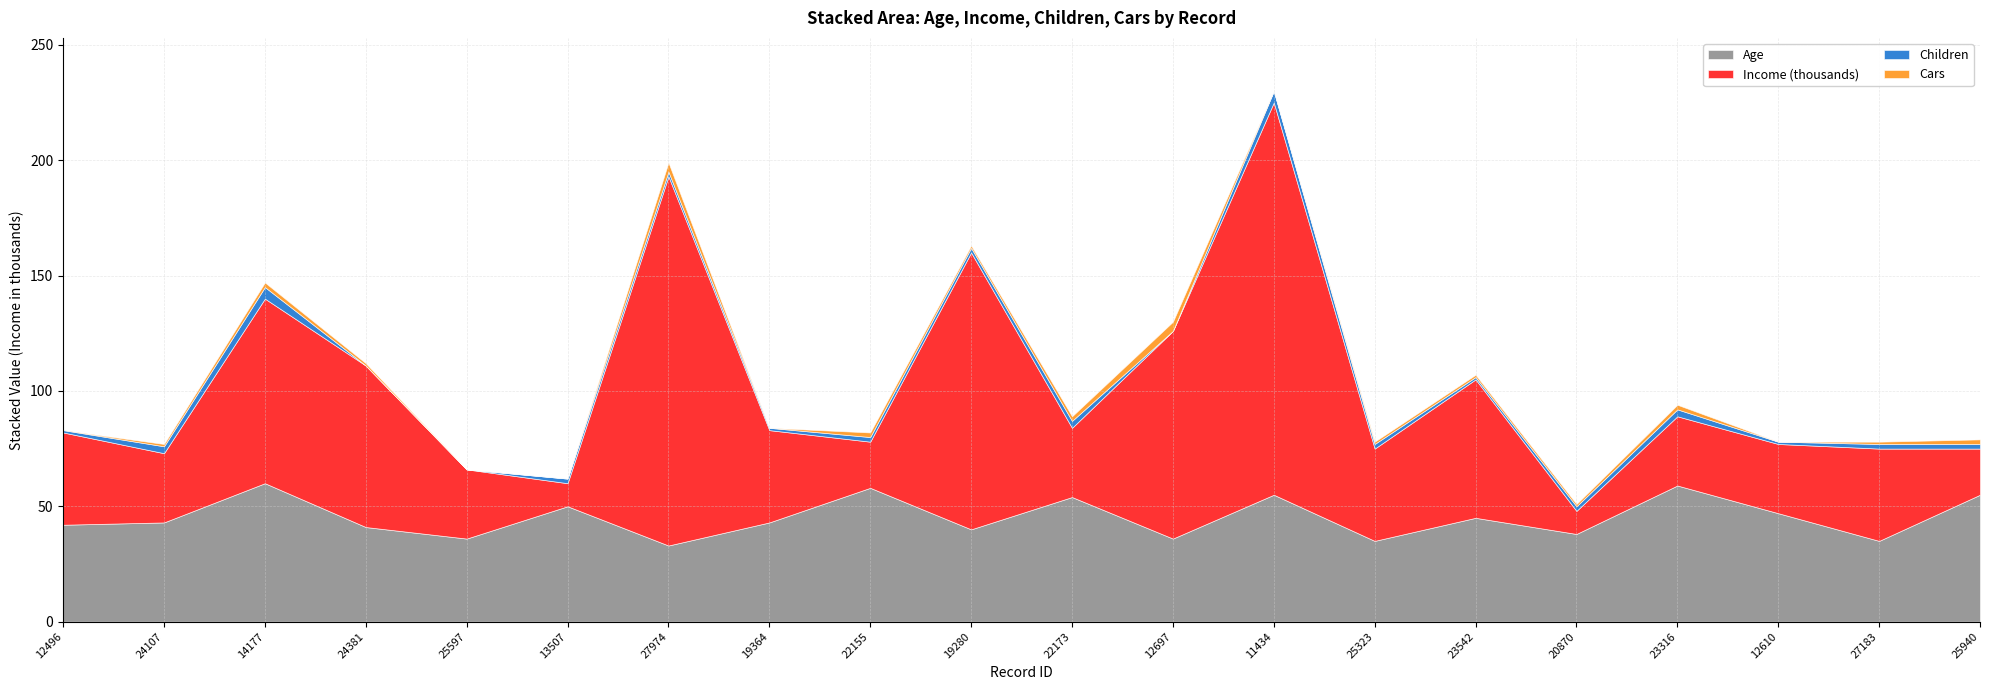

What is the highest value of the Income series?

170000